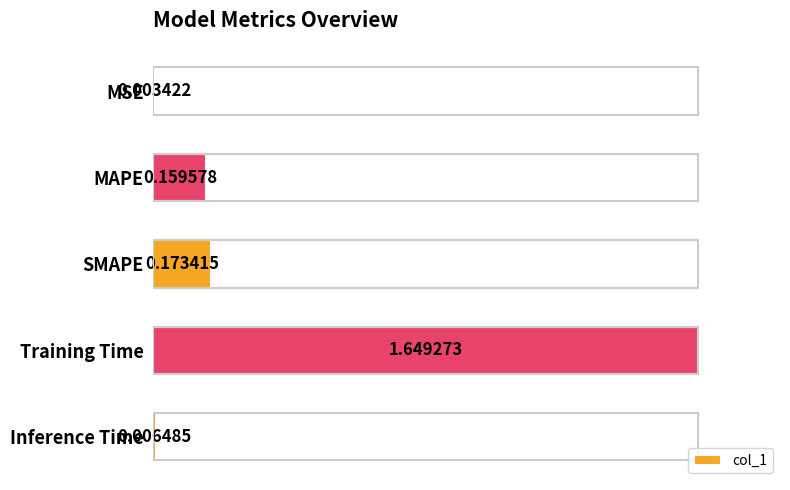

Are the bars horizontal?

Yes